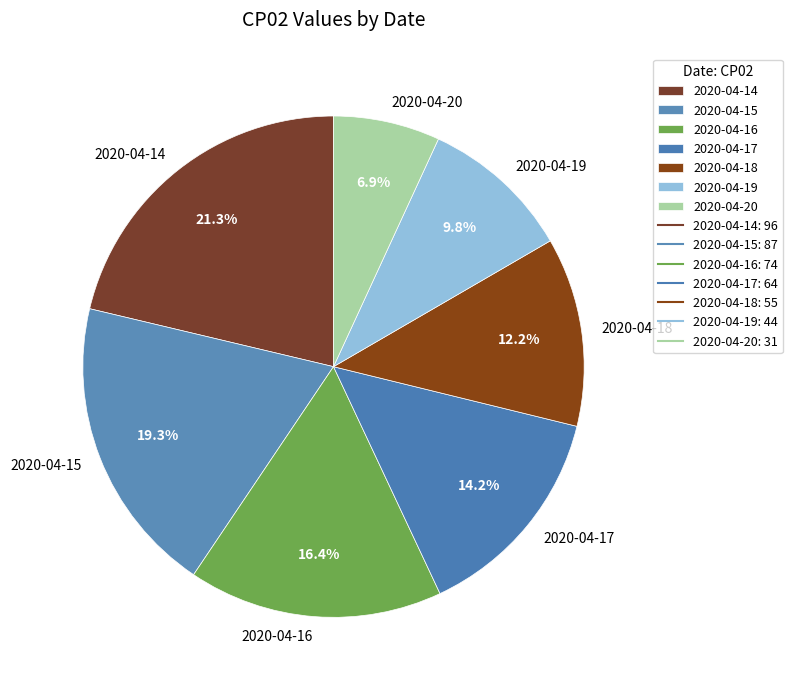

Is there a majority slice in this chart?

No